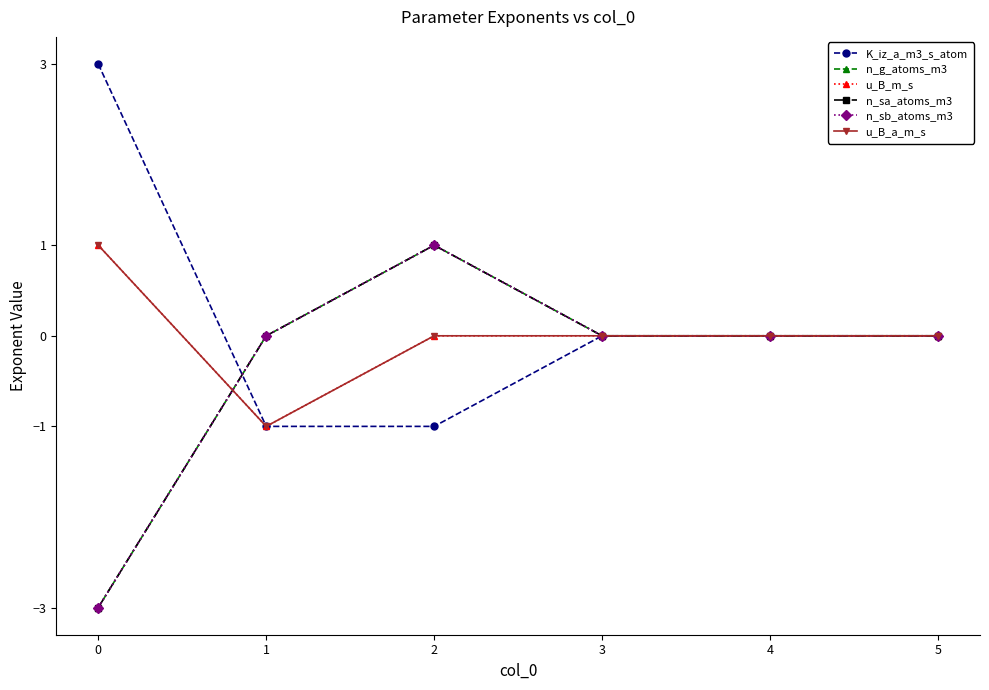

Does the chart have visible grid lines?

No